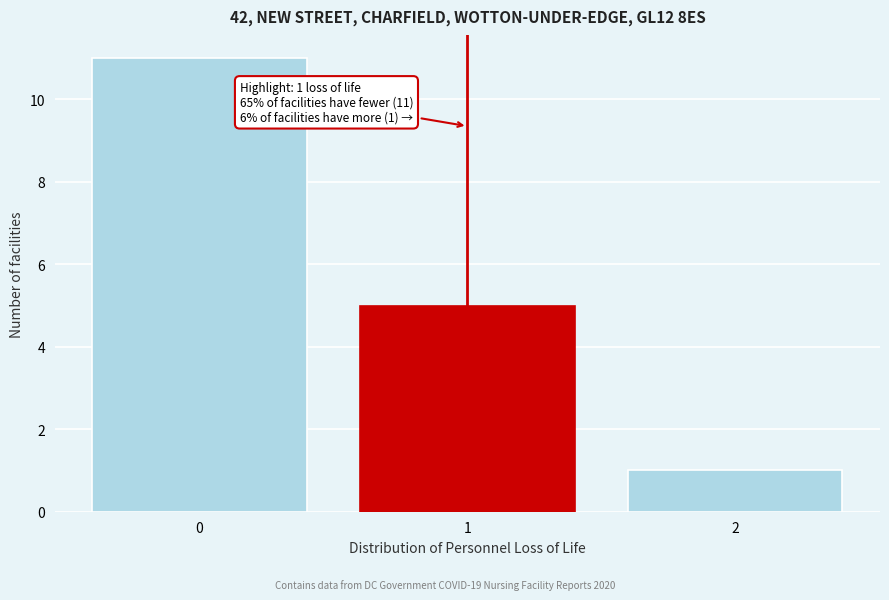

Which range on the x-axis has the tallest bar?

-0.5 to 0.5